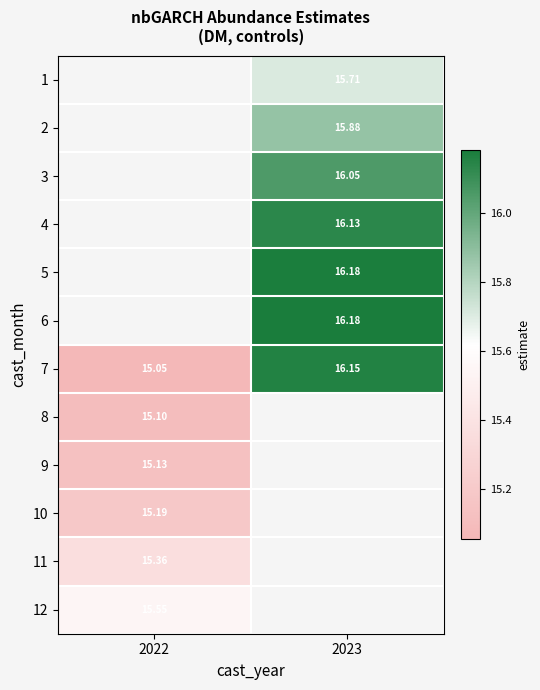

How many data points does each series have?

2